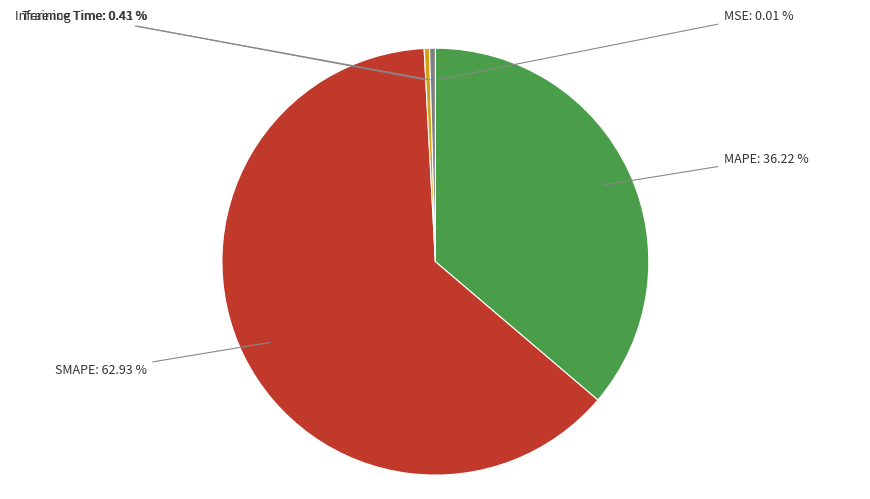

Is there any slice that represents more than half of the pie?

Yes